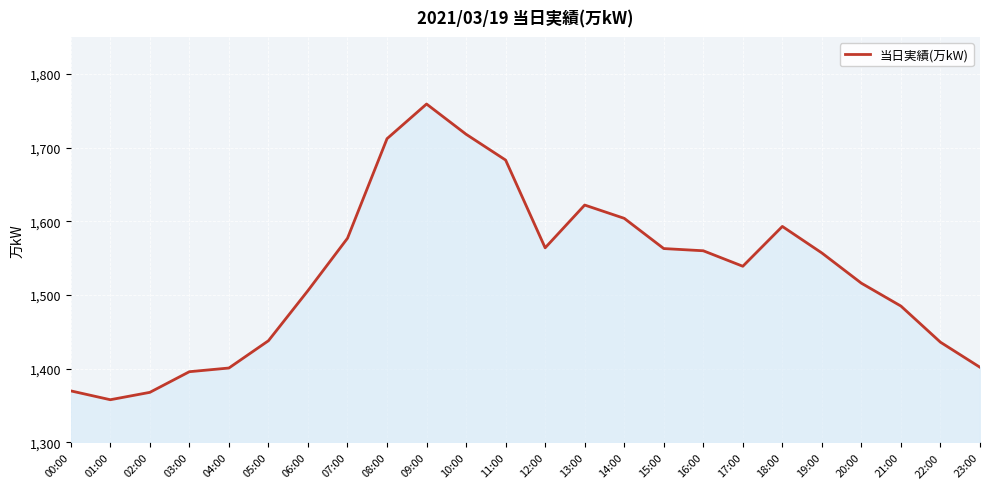

What is the difference between the maximum and second lowest values?

391